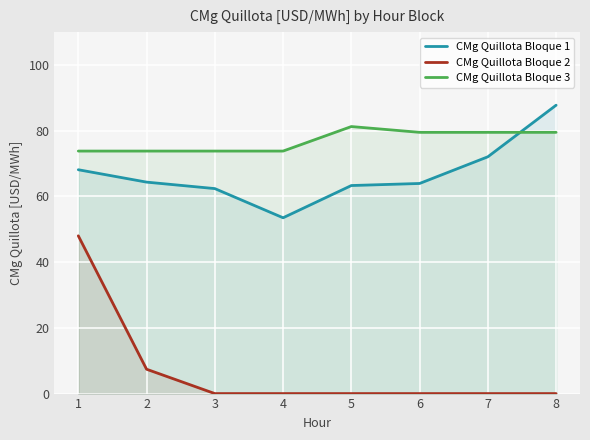

Which series changed the most between 2 and 6?

CMg Quillota Bloque 2